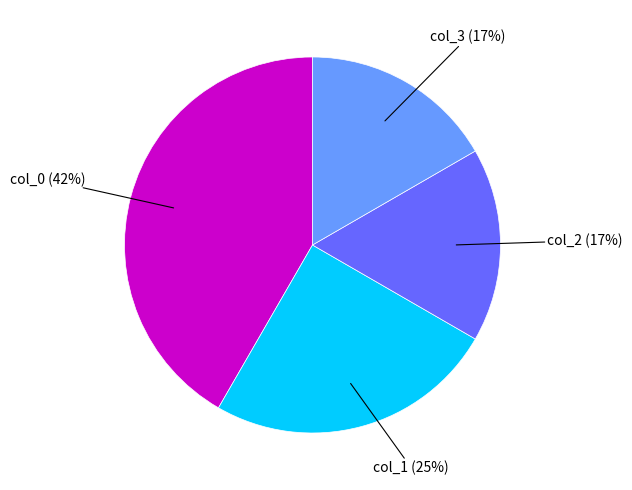

Does any single category account for the majority?

No